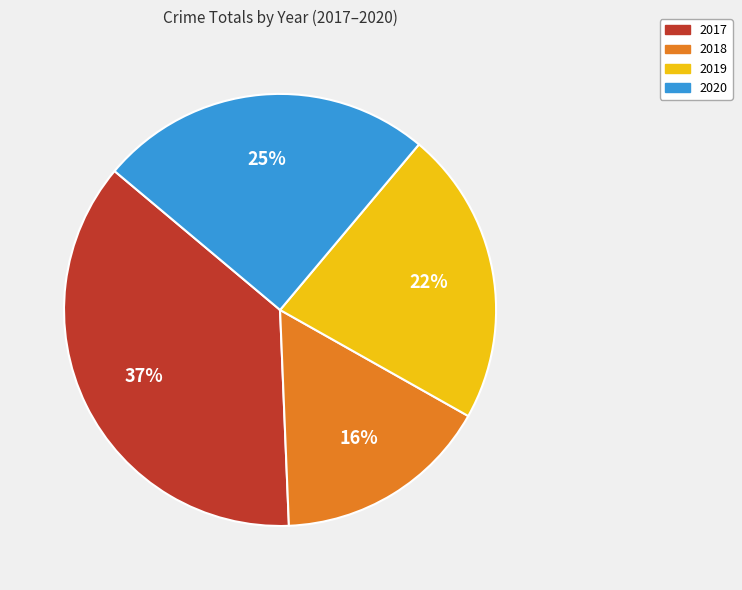

Between 2018 and 2019, which is larger?

2019